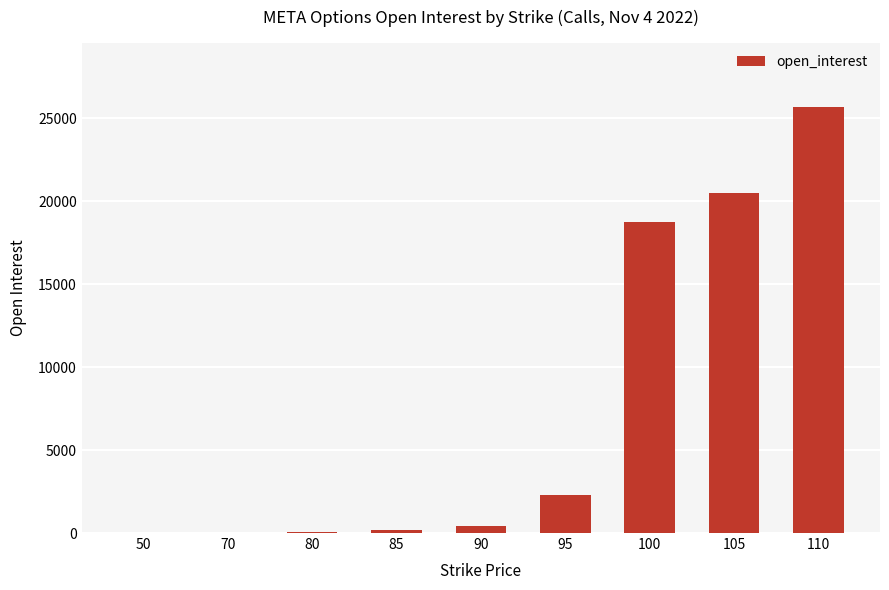

Are the bars horizontal?

No